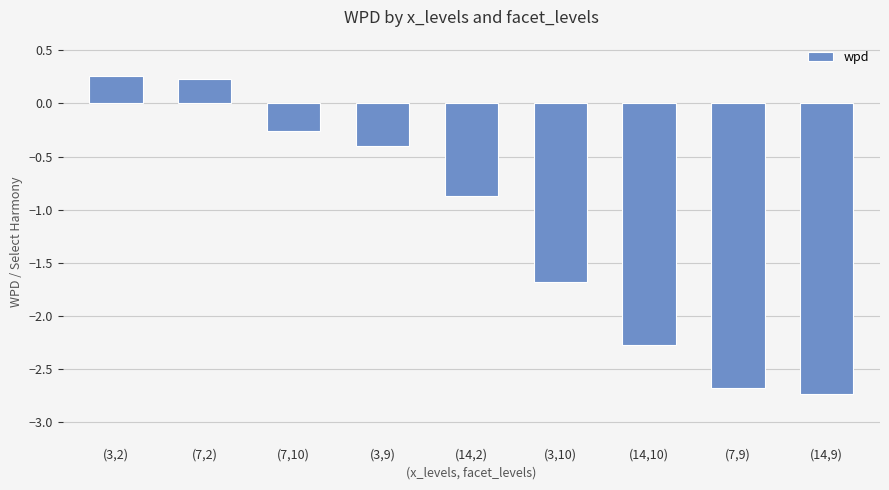

What is the change in value from (3,2) to (7,9)?

-2.9